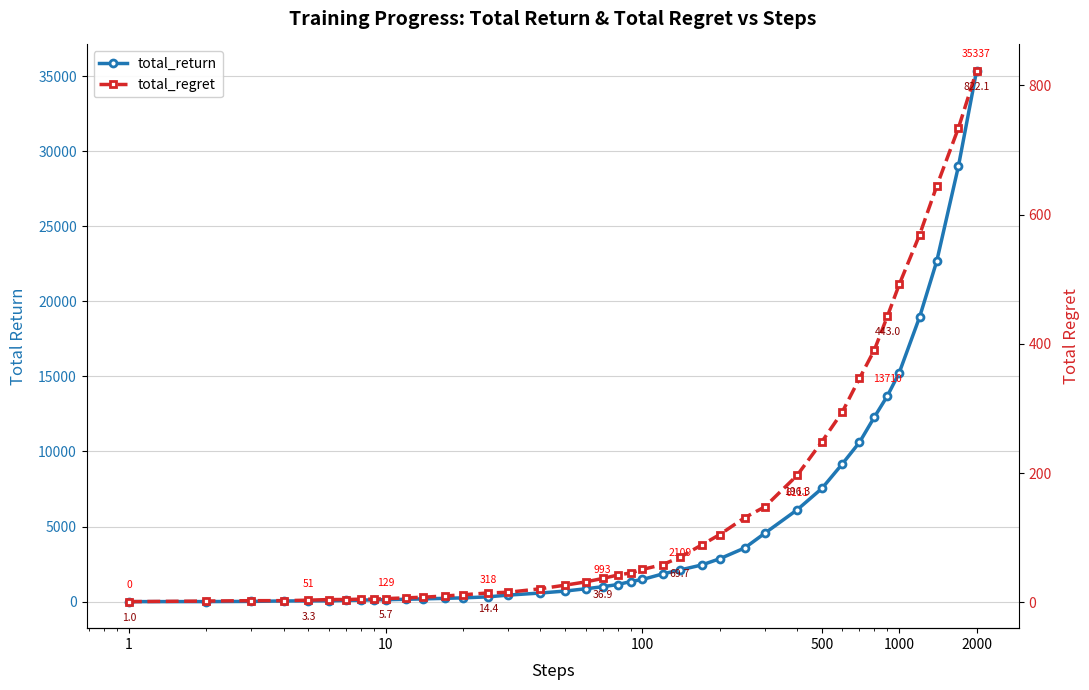

Where do total_return and total_regret first cross each other?

1 and 10